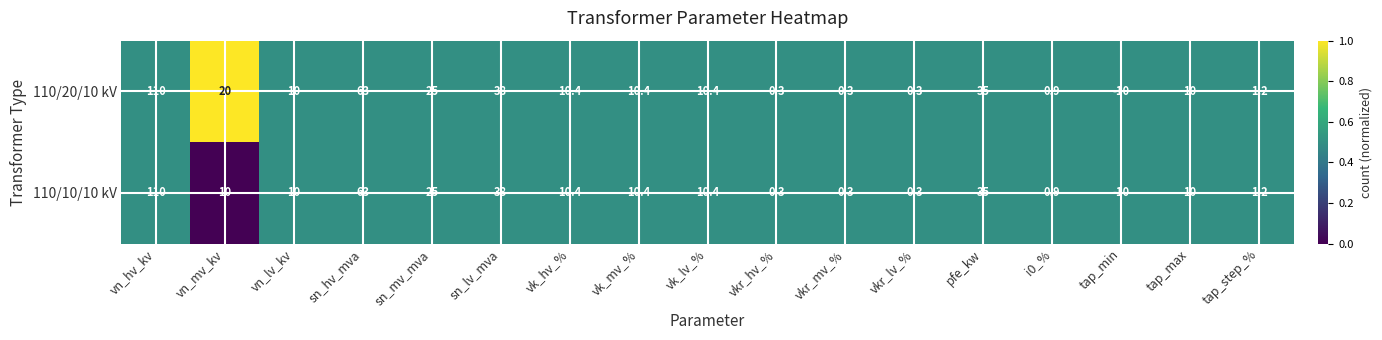

Is it true that 110/20/10 kV equals 65.1 at sn_lv_mva?

False